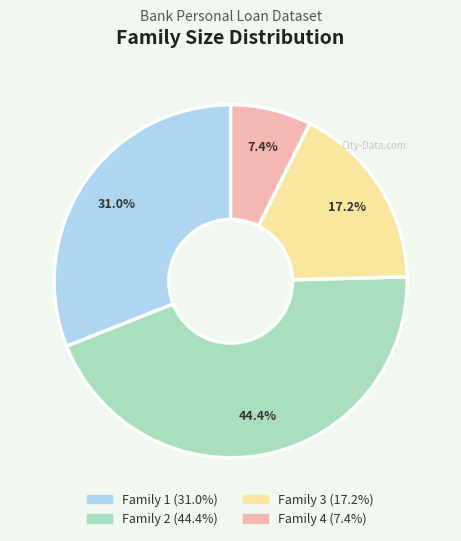

To the nearest percent, what portion does Family 4 represent?

7%